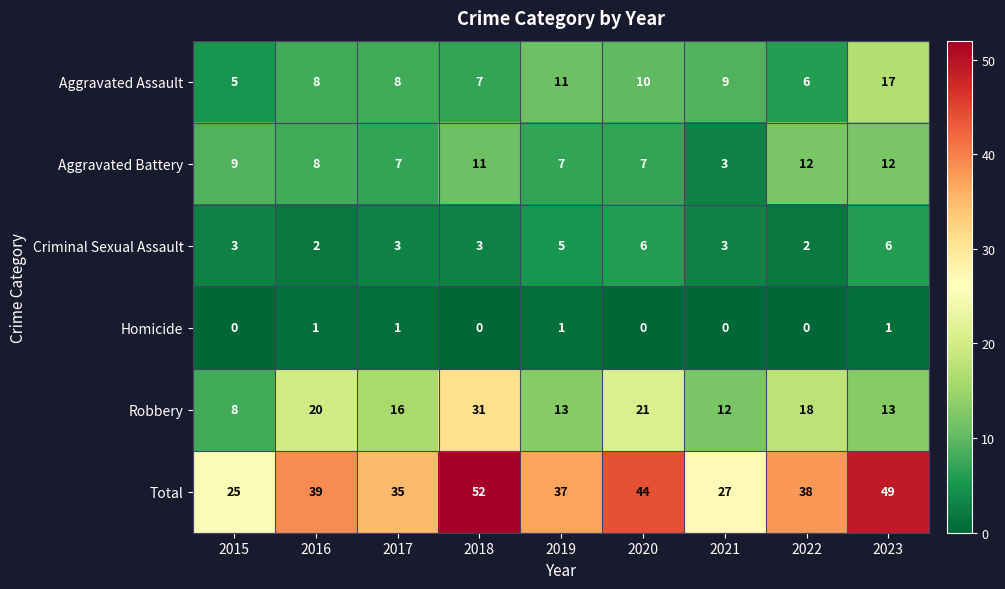

List the series in order of their peak value, lowest first.

Homicide, Criminal Sexual Assault, Aggravated Battery, Aggravated Assault, Robbery, Total